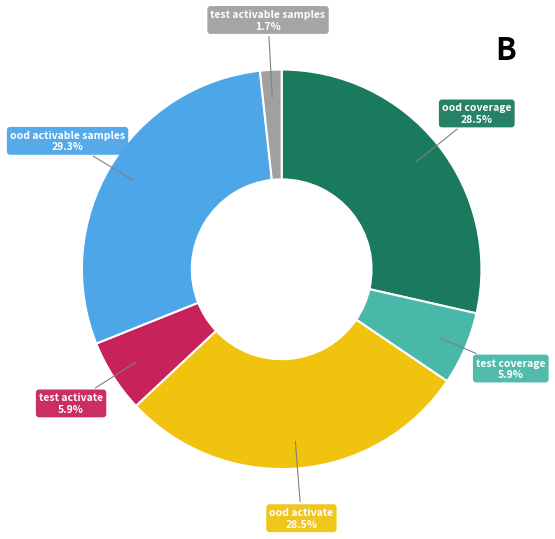

Is there a majority slice in this chart?

No